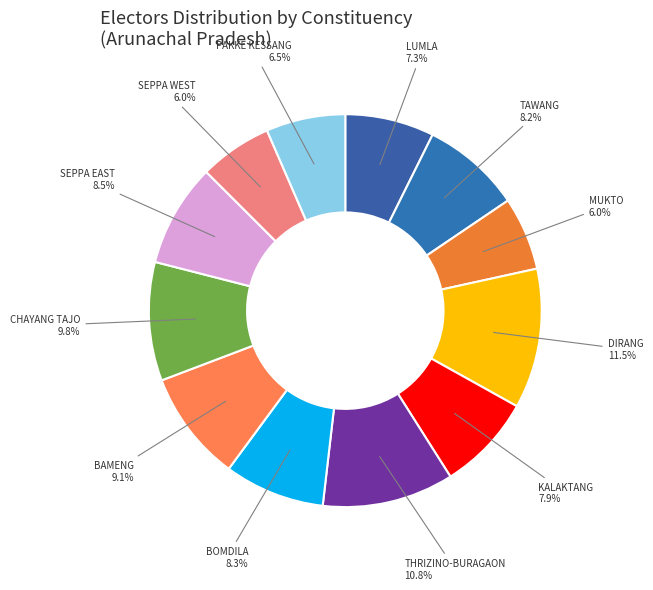

To the nearest percent, what percentage of the pie is BAMENG?

9%